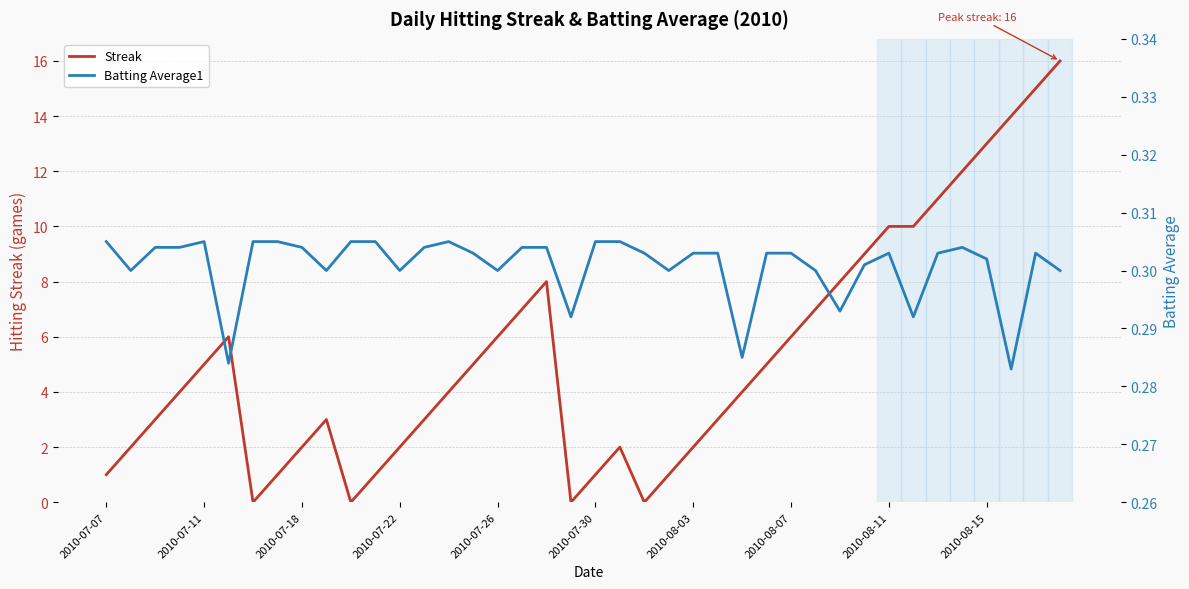

What is the maximum value for Streak?

16